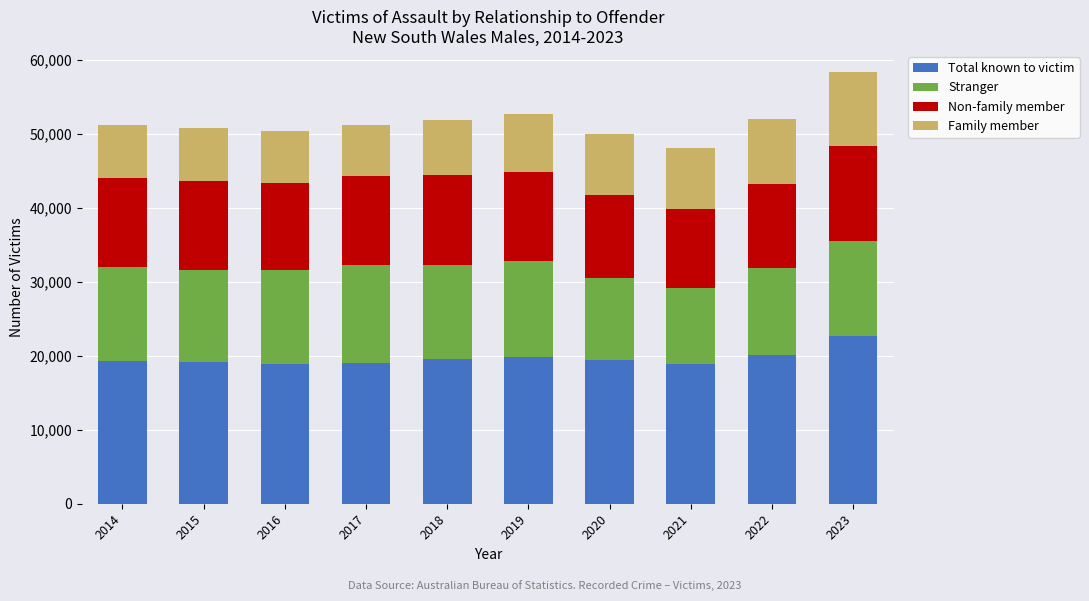

What is the difference between the maximum and minimum values in the Total known to victim series?

3886